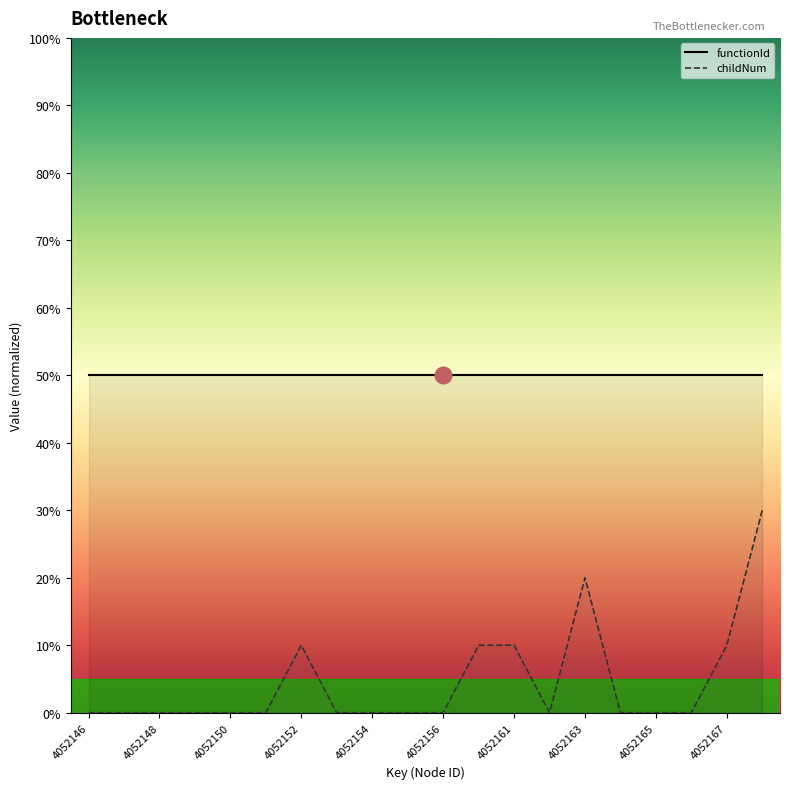

Is this an area chart (filled region under the line)?

No